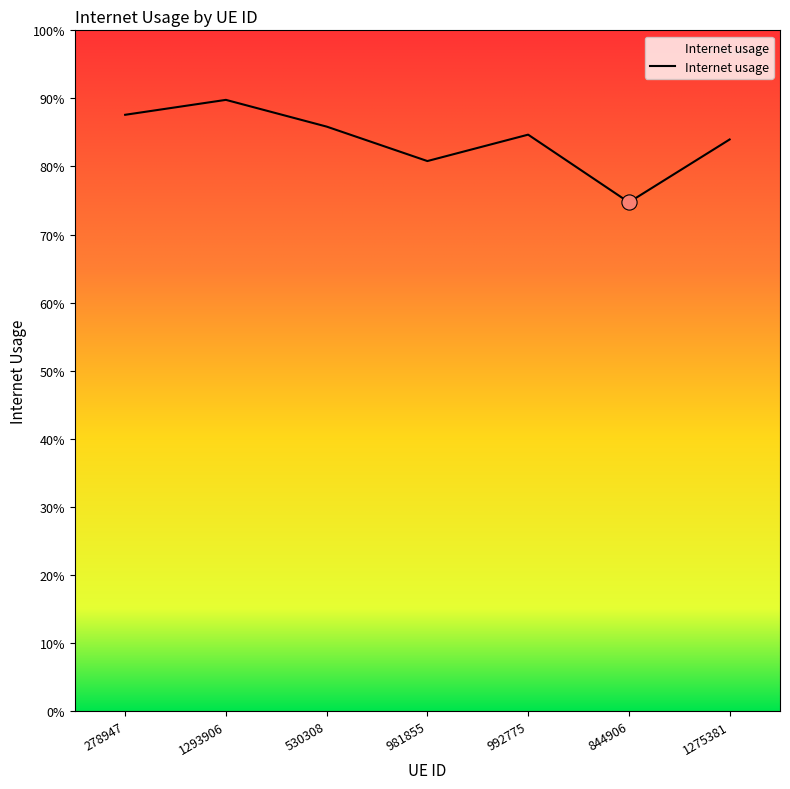

Between 1275381 and 1293906, which is larger?

1293906